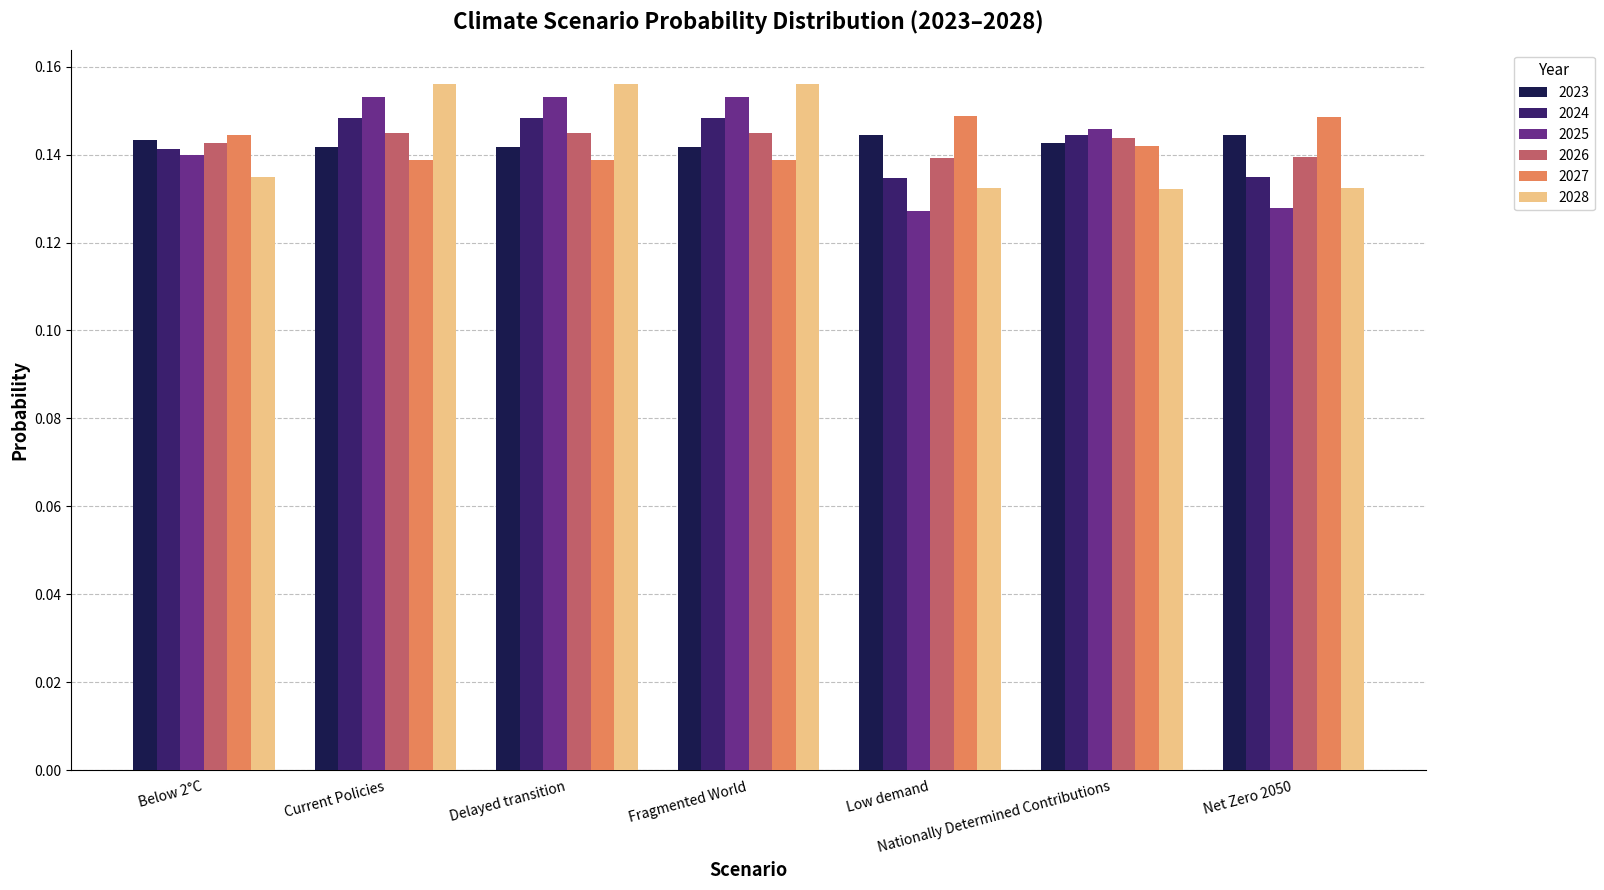

Which series changed the most between Delayed transition and Low demand?

2025